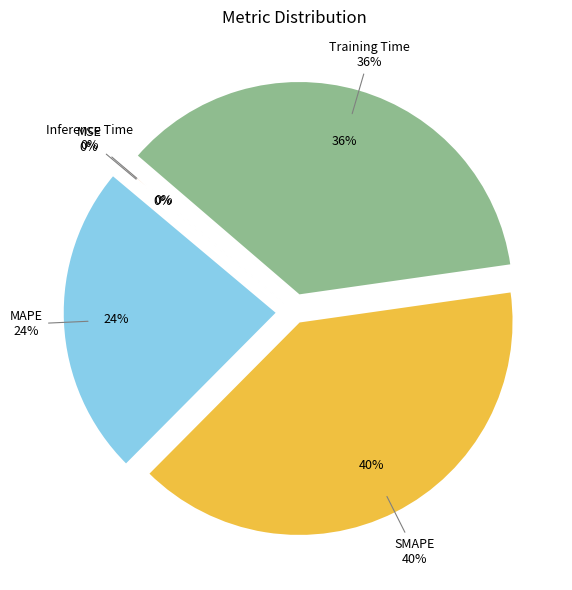

The MSE slice represents 1% of the pie. True or false?

False